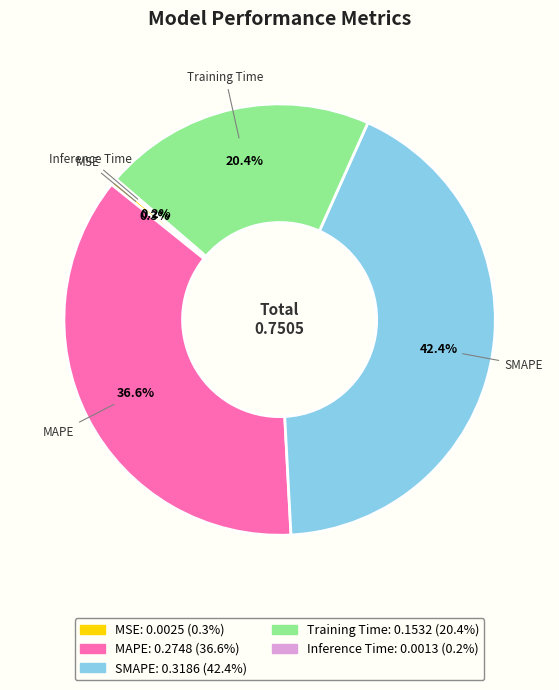

How much of the chart is everything except MAPE?

63.4%